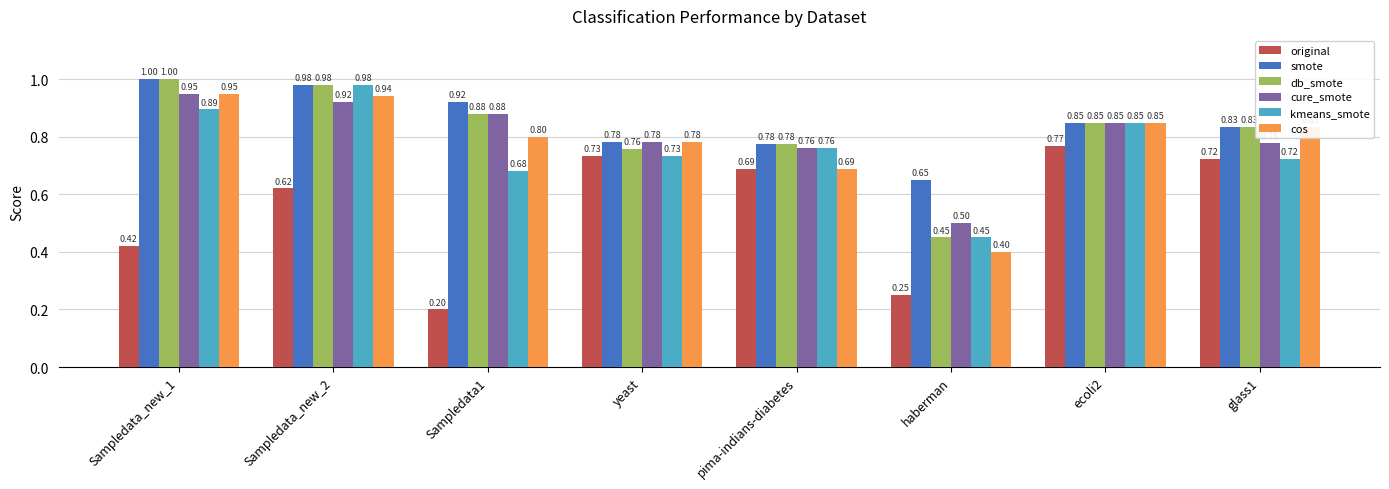

What is the spread (max minus min) of values at pima-indians-diabetes?

0.1